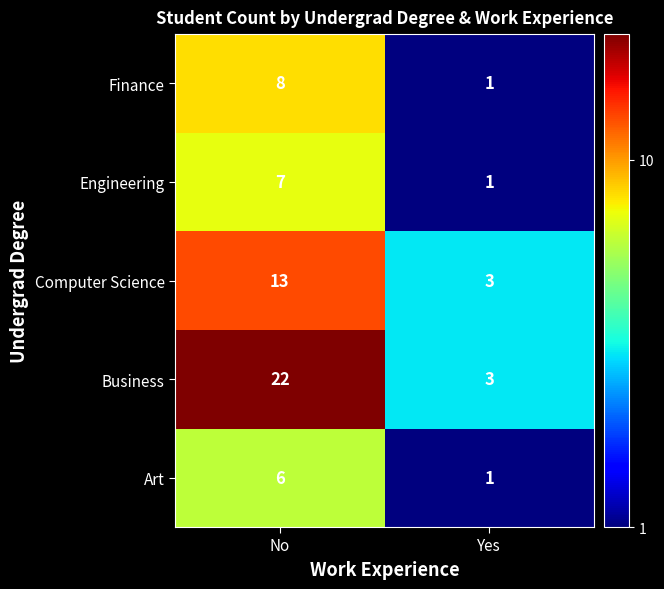

Read the Art value at No.

6